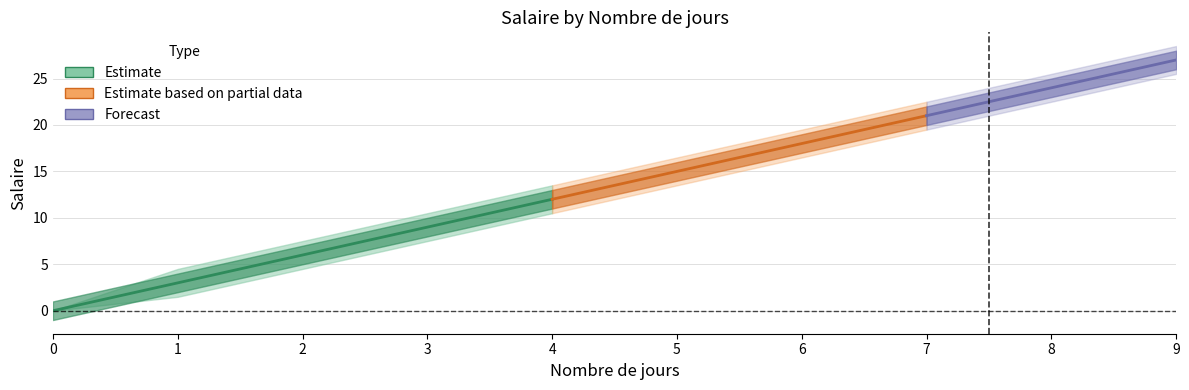

At how many categories does at least one series exceed 7?

8